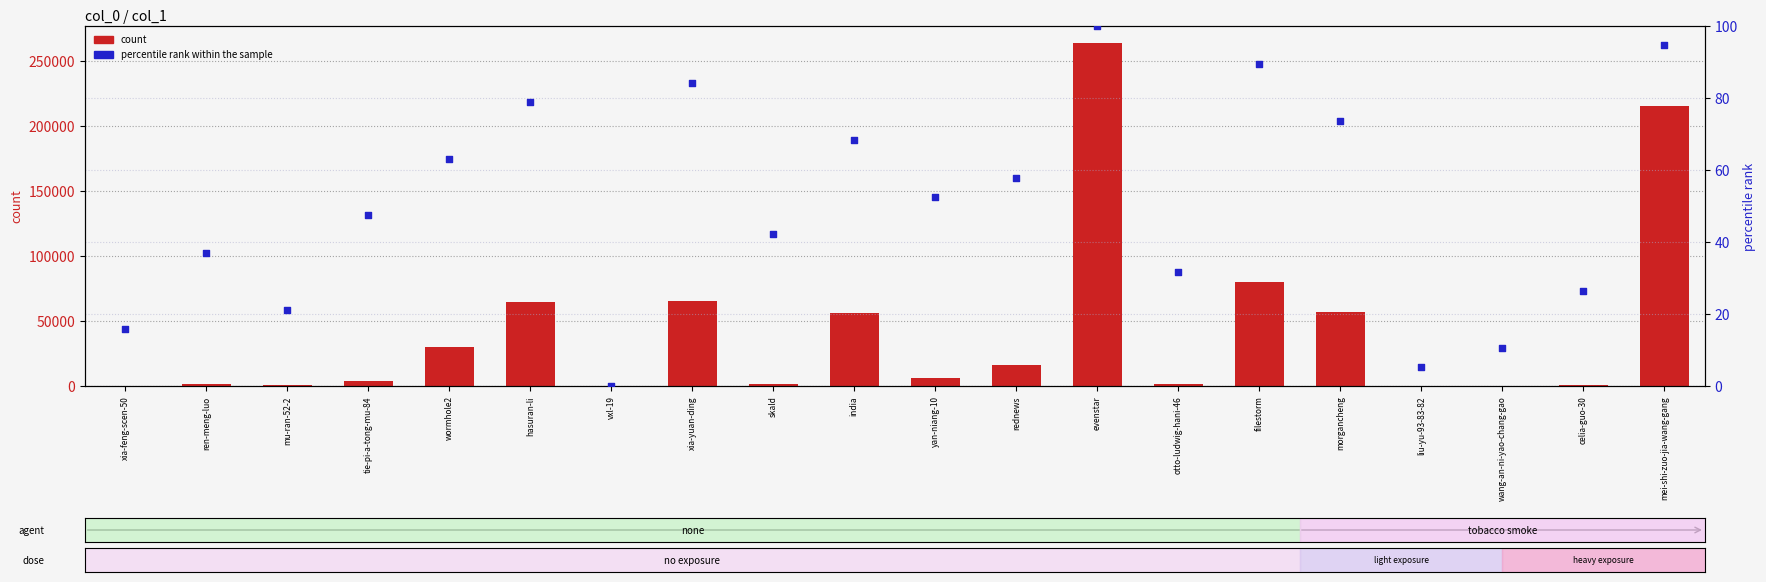

At which category is the sum across all series the highest?

evenstar